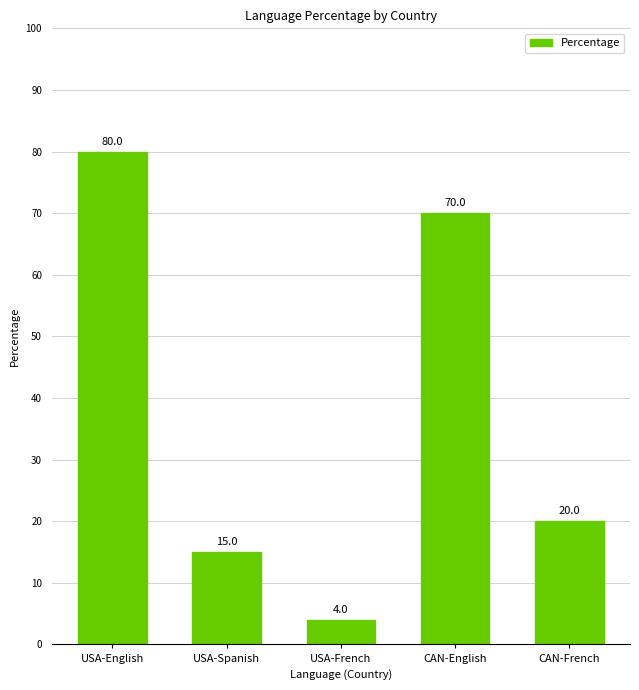

Count the number of categories in the chart.

5